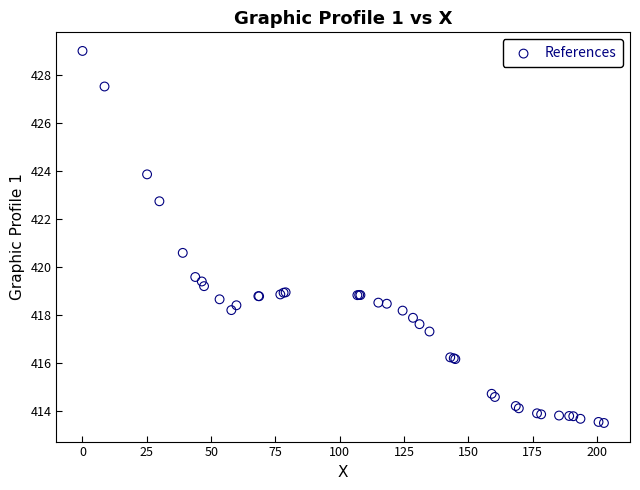

What Y value in the scatter plot is closest to 421?

420.6